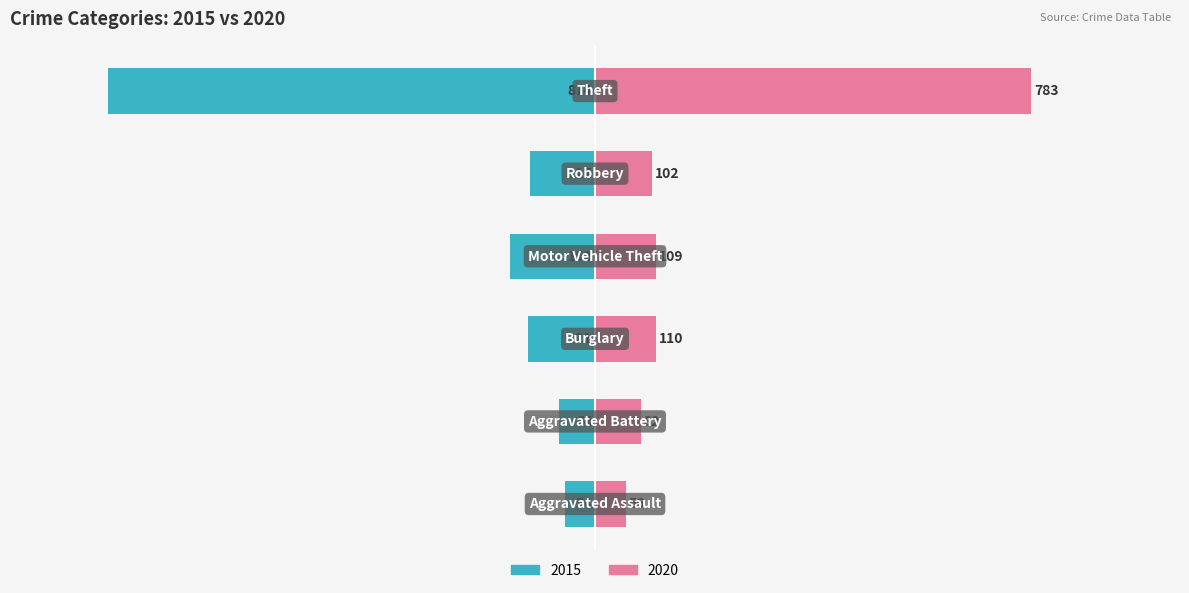

Which label corresponds to the largest value in the chart?

Theft